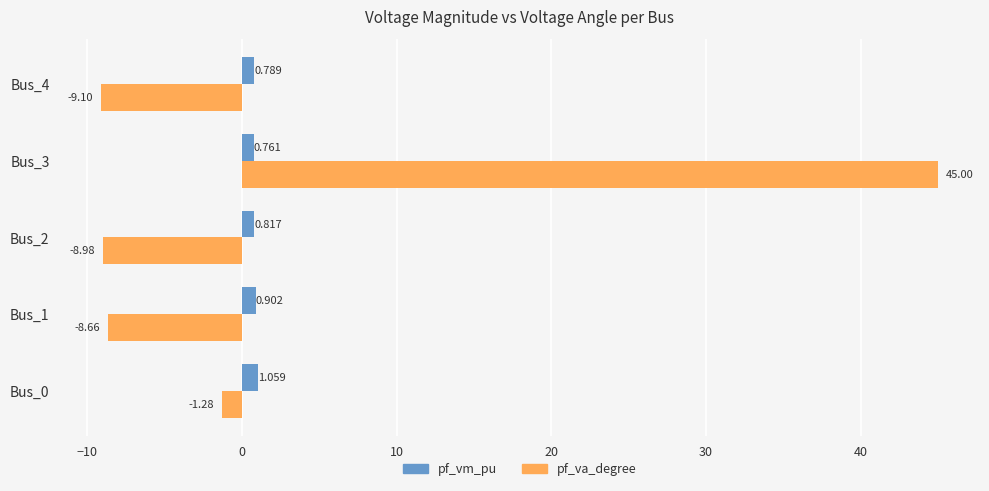

Rank the series by their maximum value, from lowest to highest.

pf_vm_pu, pf_va_degree